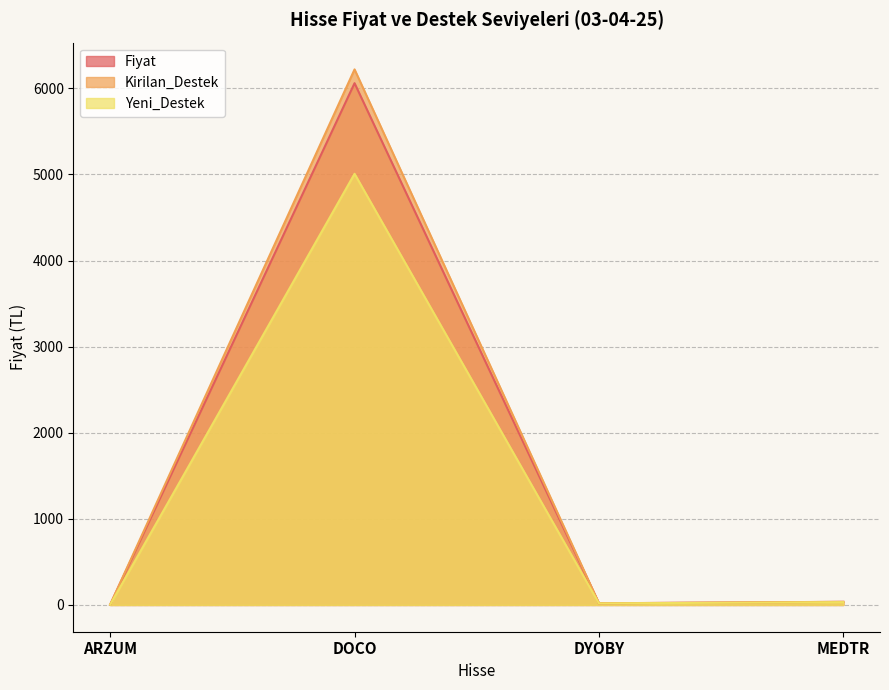

Does the chart have visible grid lines?

Yes